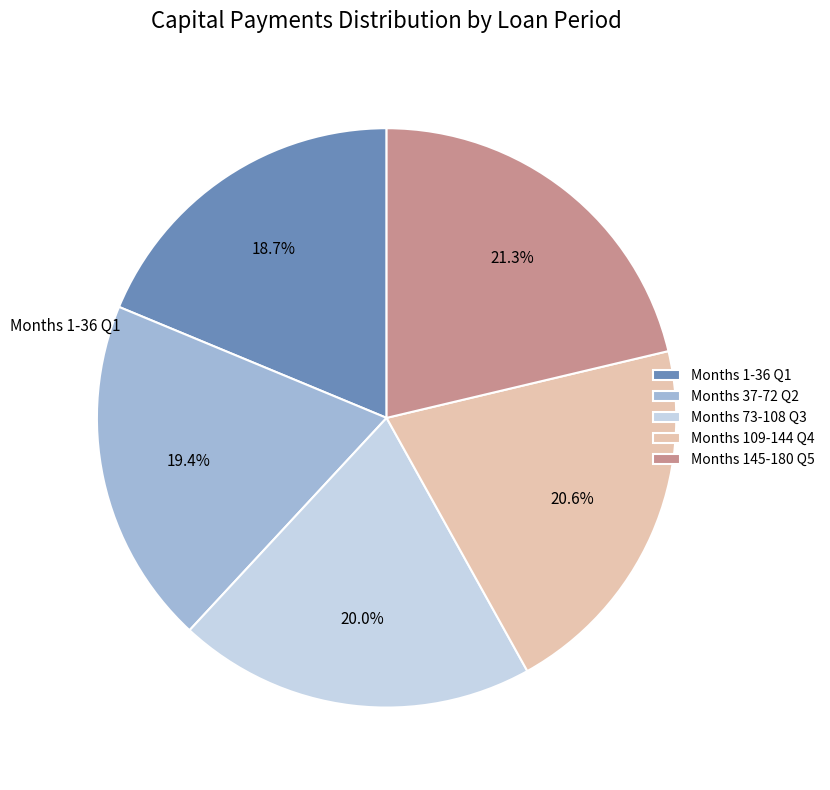

To the nearest percent, what is the average slice percentage?

20%